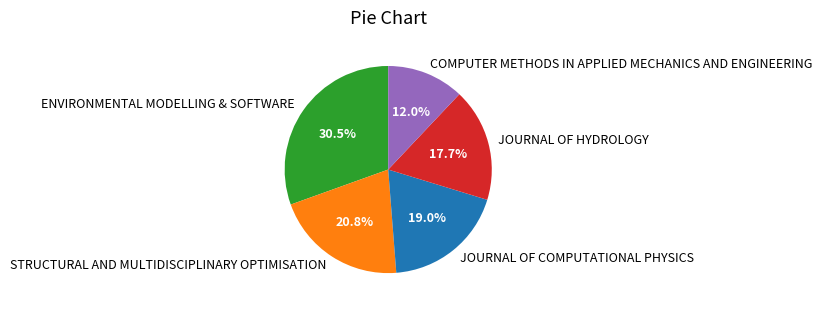

To the nearest percent, what percentage of the pie is JOURNAL OF HYDROLOGY?

18%